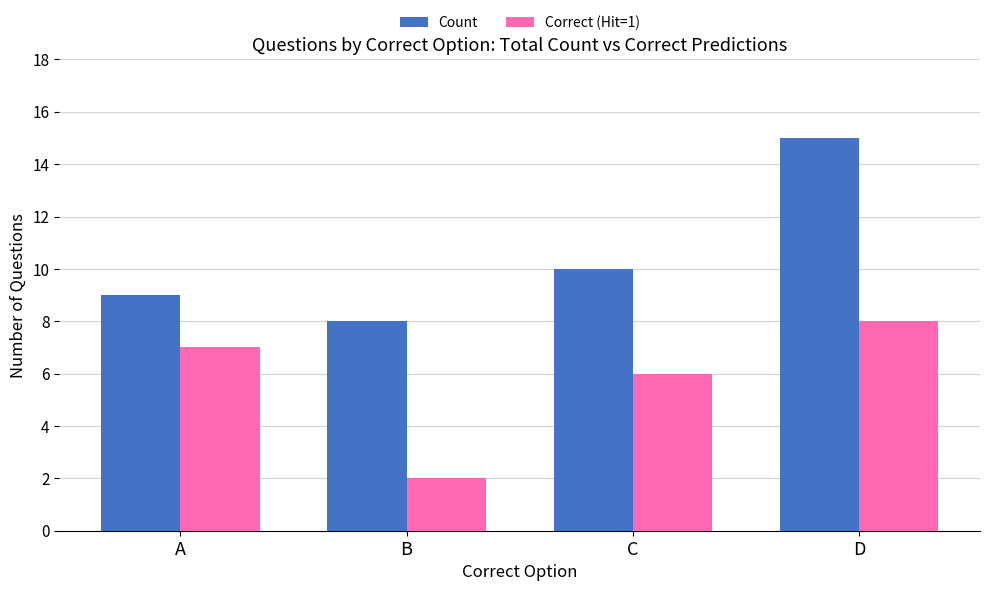

What value does the Correct (Hit=1) series have at C?

6